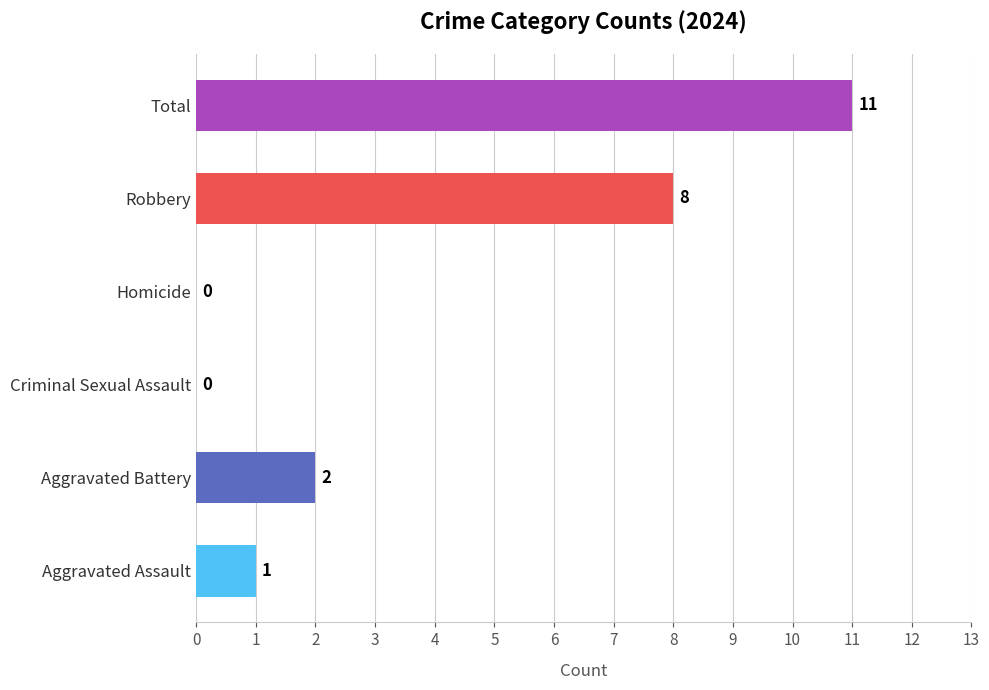

What is the sum of all values?

22